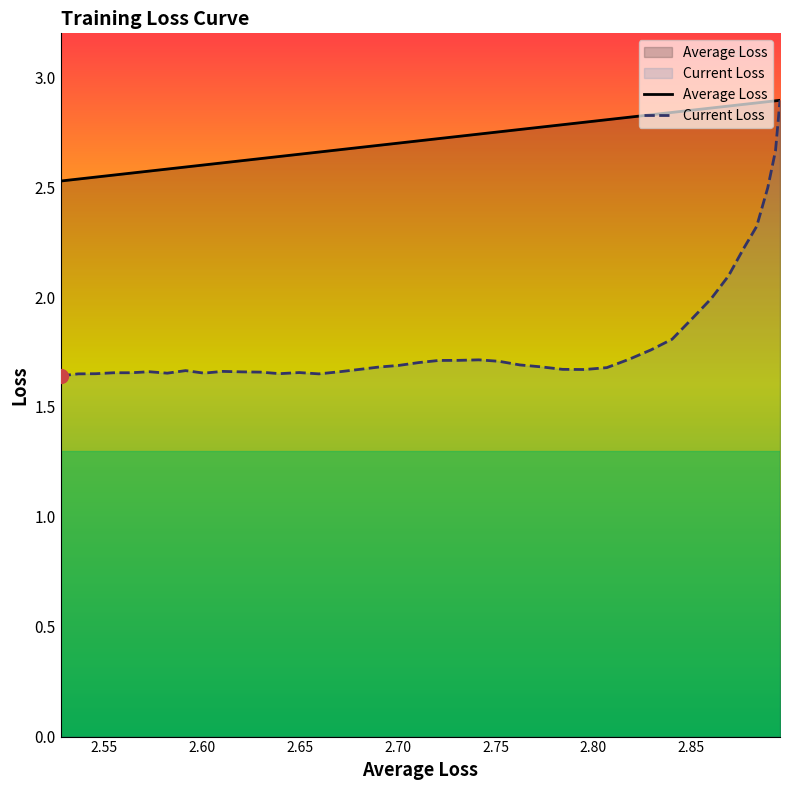

Which series has the largest range (max minus min)?

Current Loss